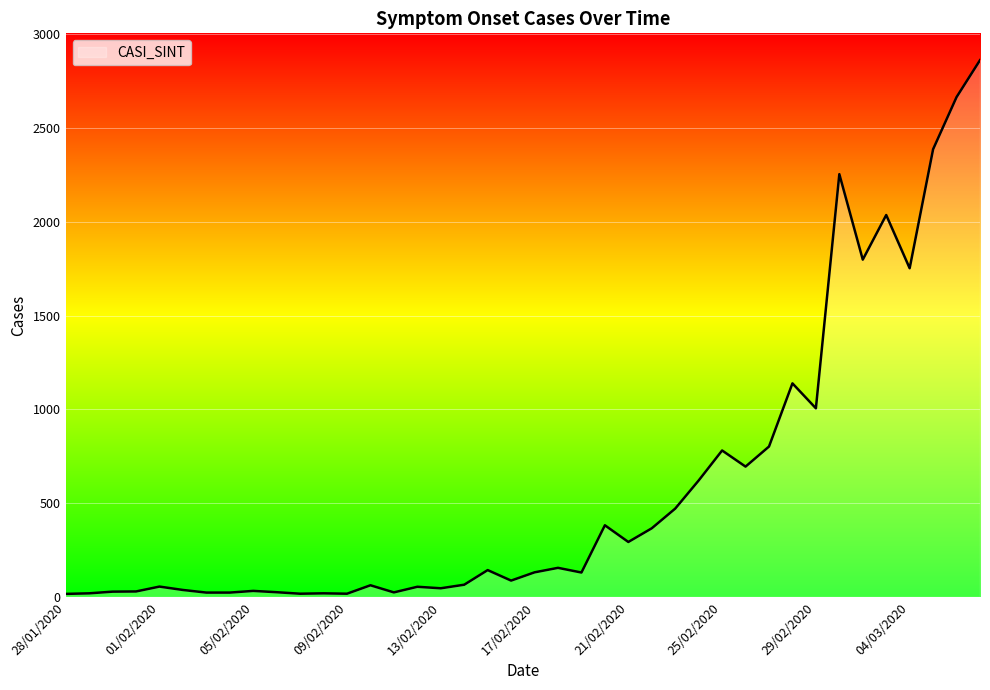

What is the difference between the maximum and minimum values?

2847